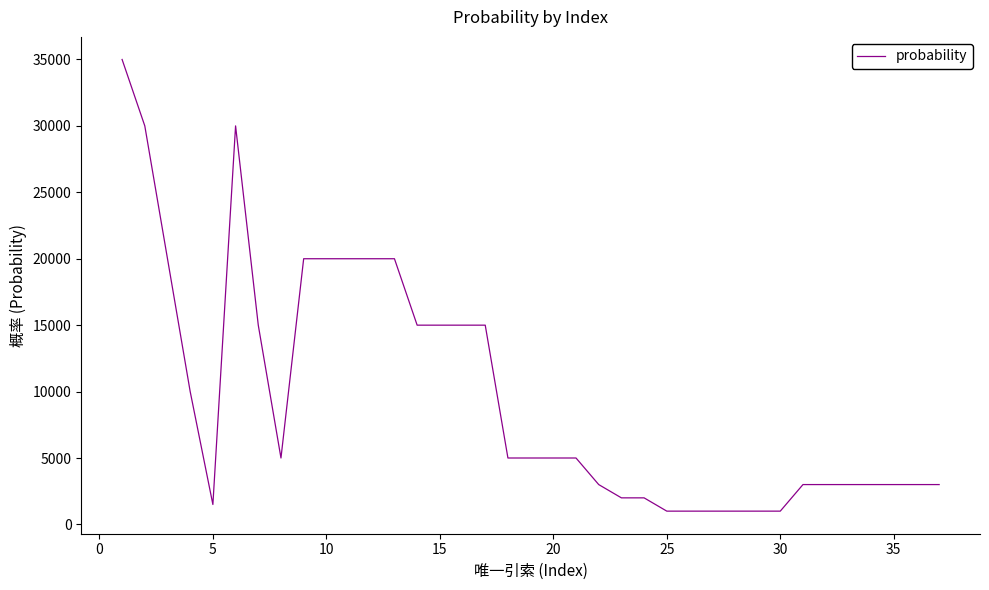

What is the greatest value displayed?

35000